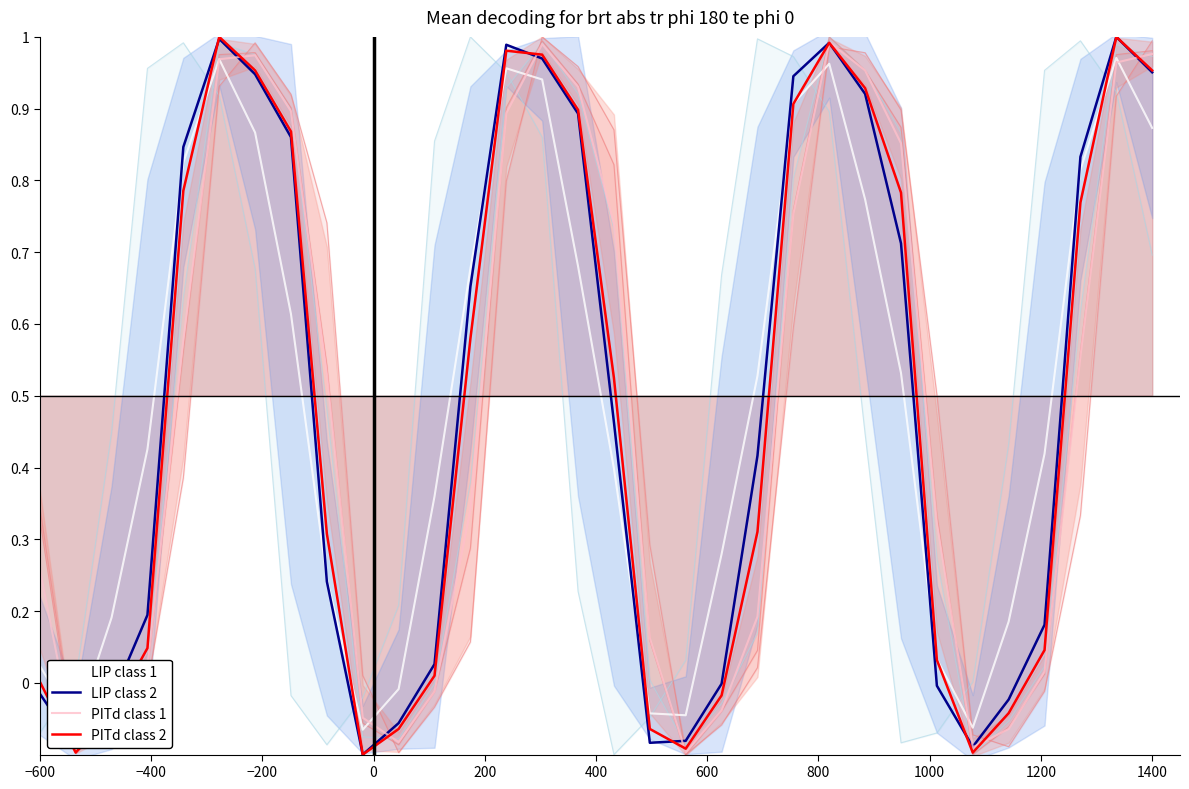

Does the chart have visible grid lines?

No